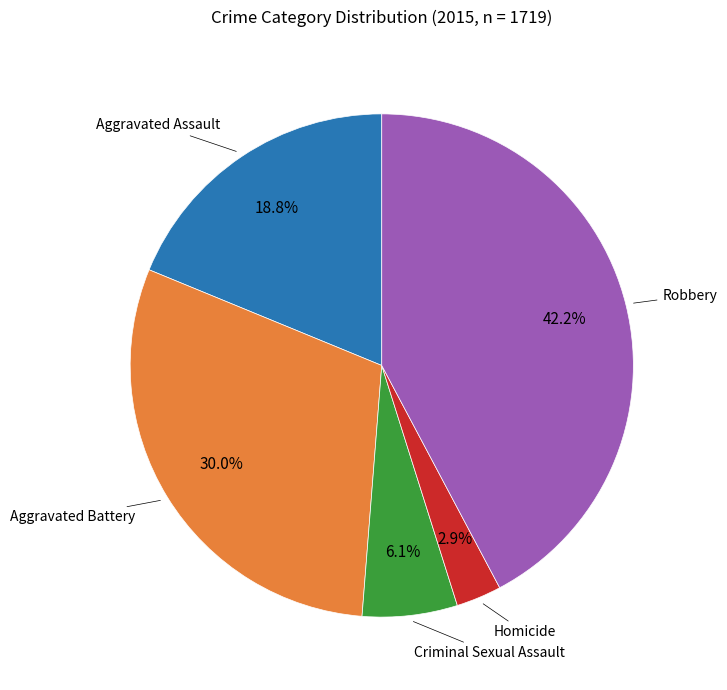

Does any single category account for the majority?

No